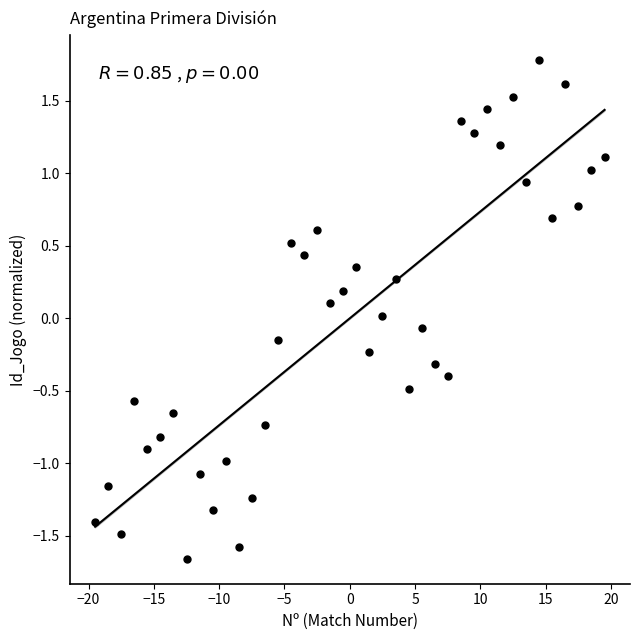

What is the range of X values (max minus min)?

39.0